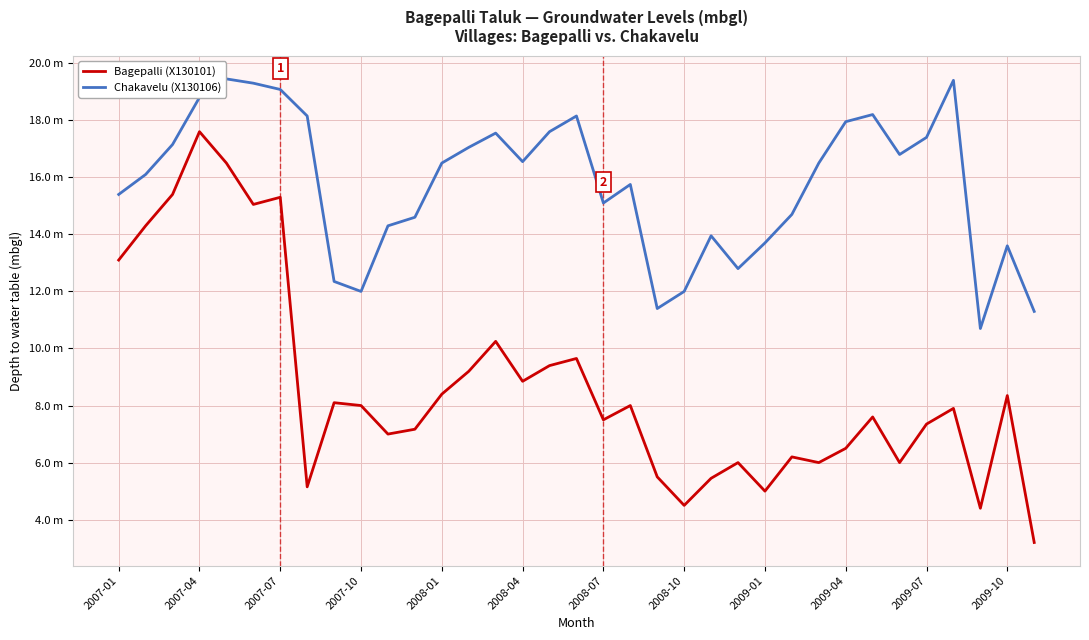

Does the chart have visible grid lines?

Yes